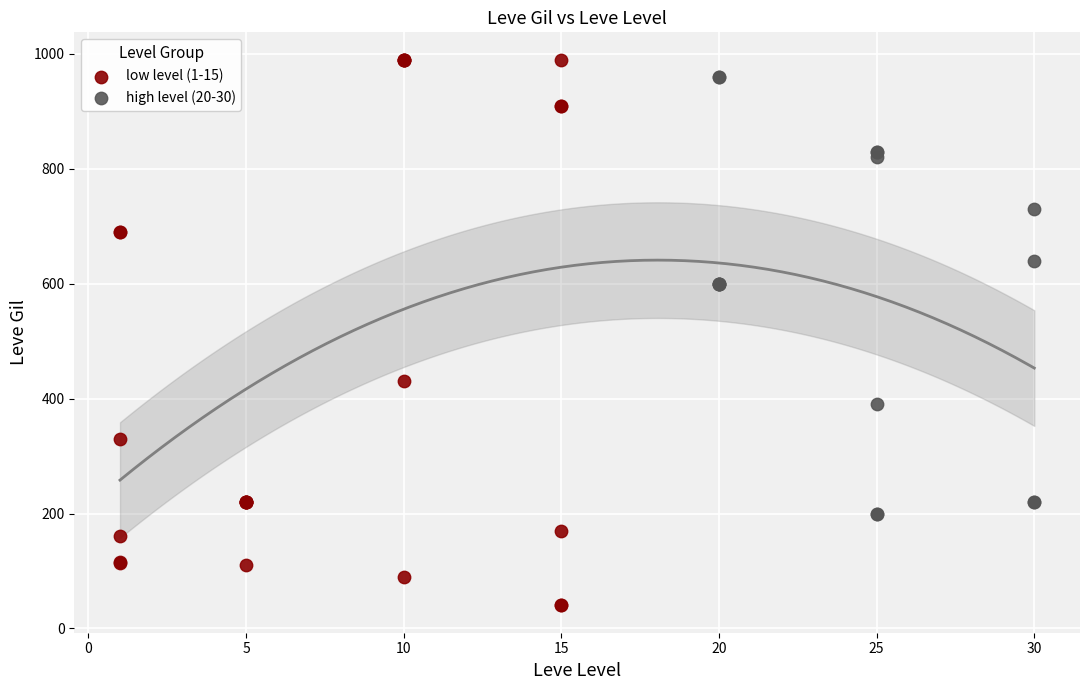

Which series has the largest Y range (max minus min)?

low level (1-15)